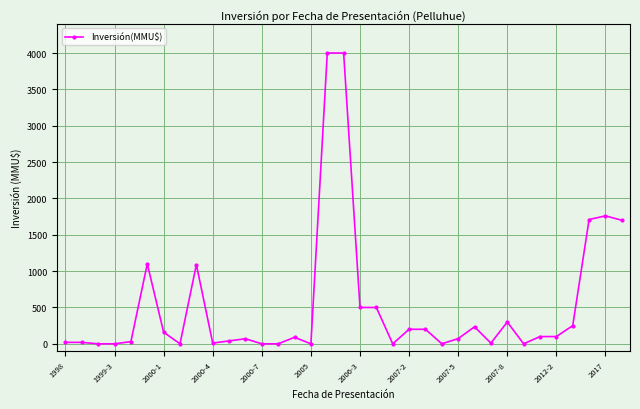

What is the greatest value displayed?

4000